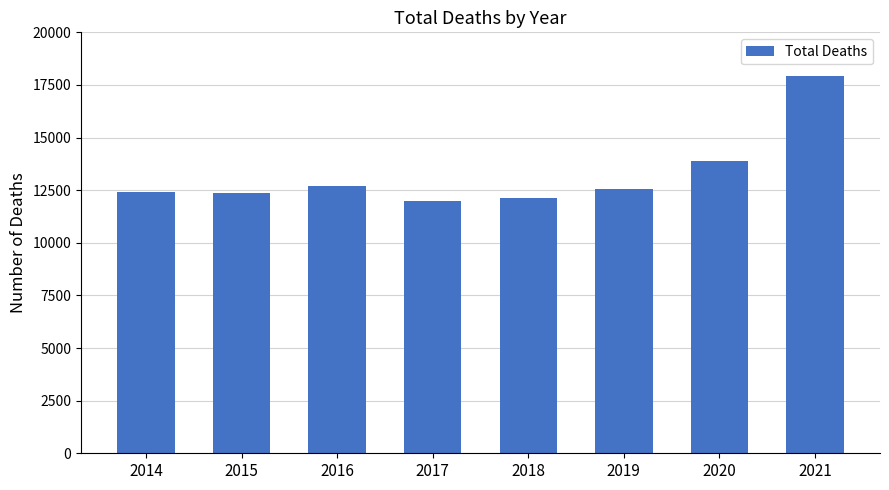

What is the ratio of the value at 2015 to the value at 2018?

1.0